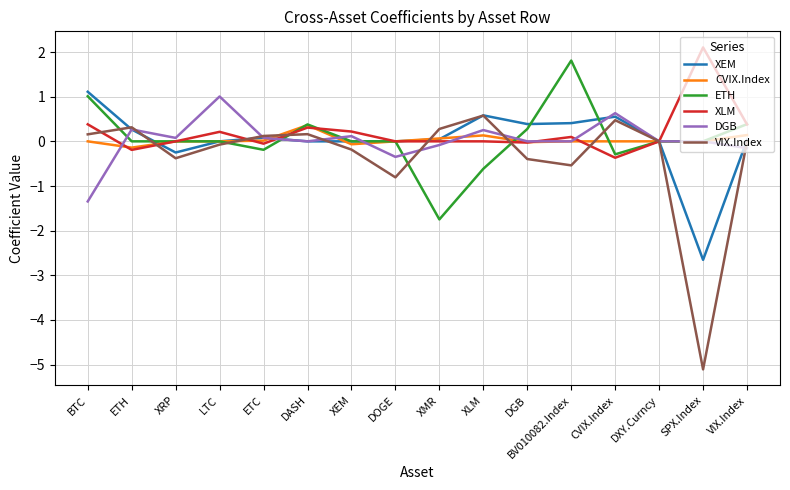

What is the approximate value of XEM at SPX.Index?

-2.7